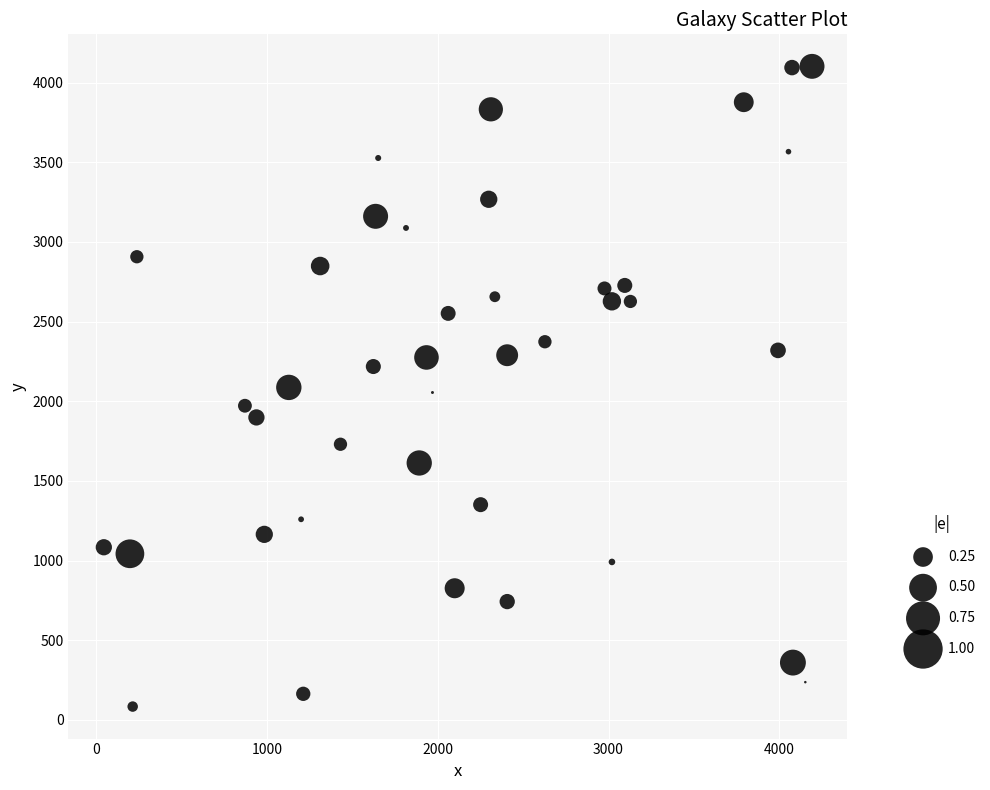

What is the range of Y values (max minus min)?

4018.7